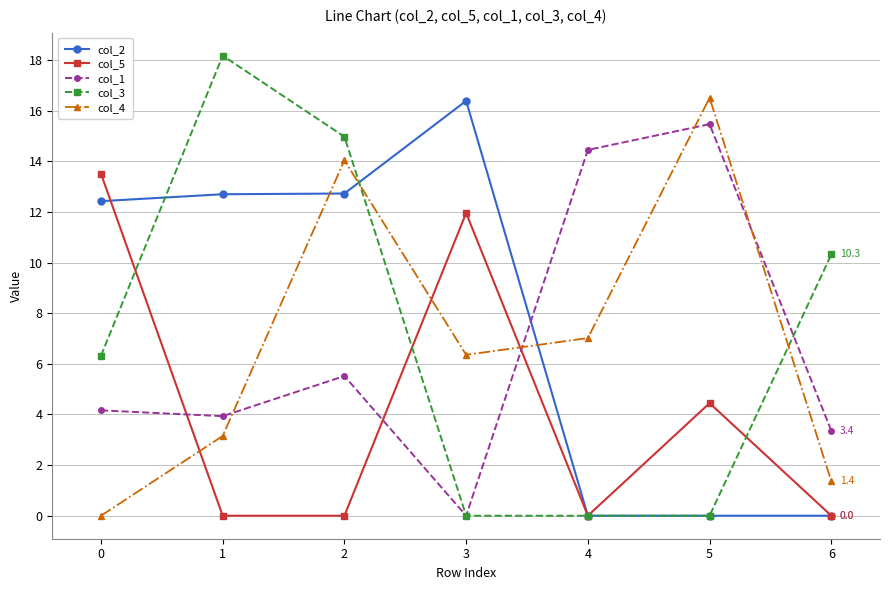

List the labels in order of col_4 value, largest first.

5, 2, 4, 3, 1, 6, 0